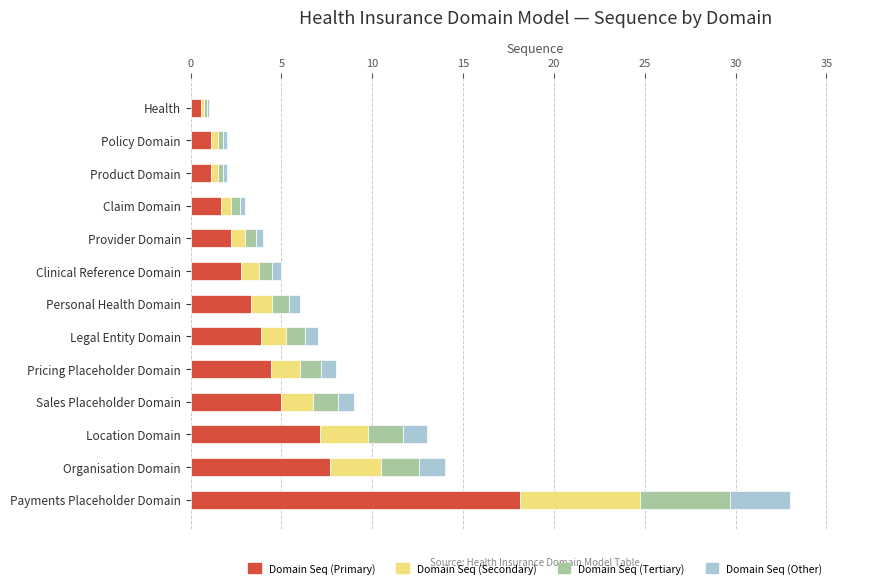

What is the sum of all Domain Seq (Primary) values?

58.9